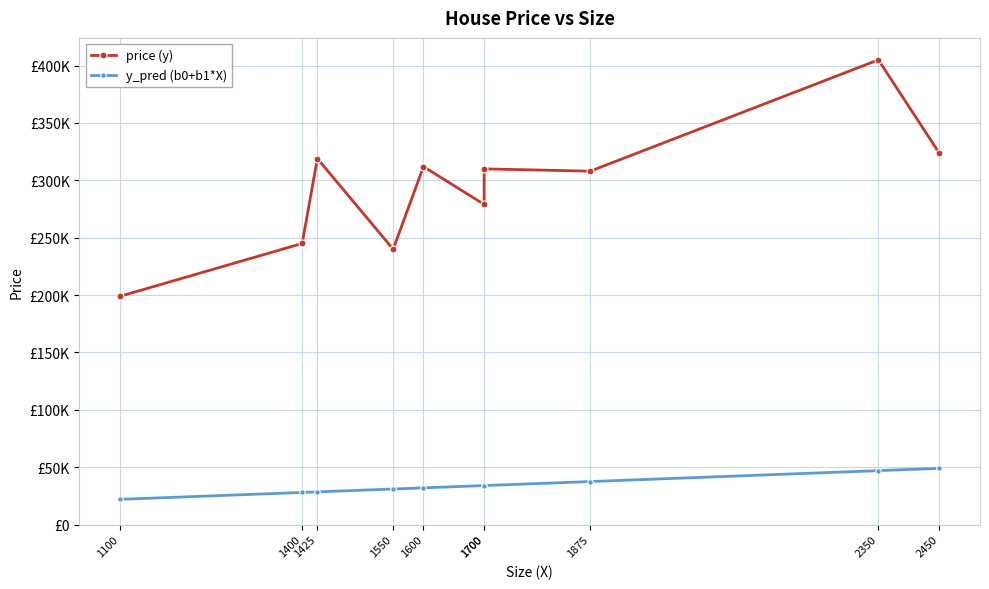

How many values in the y_pred (b0+b1*X) series are below 34010?

5